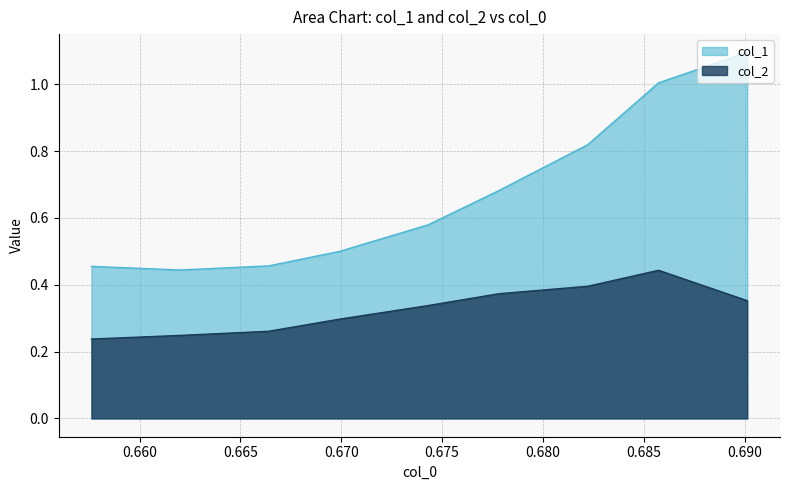

Which series has the largest total across all categories?

col_1